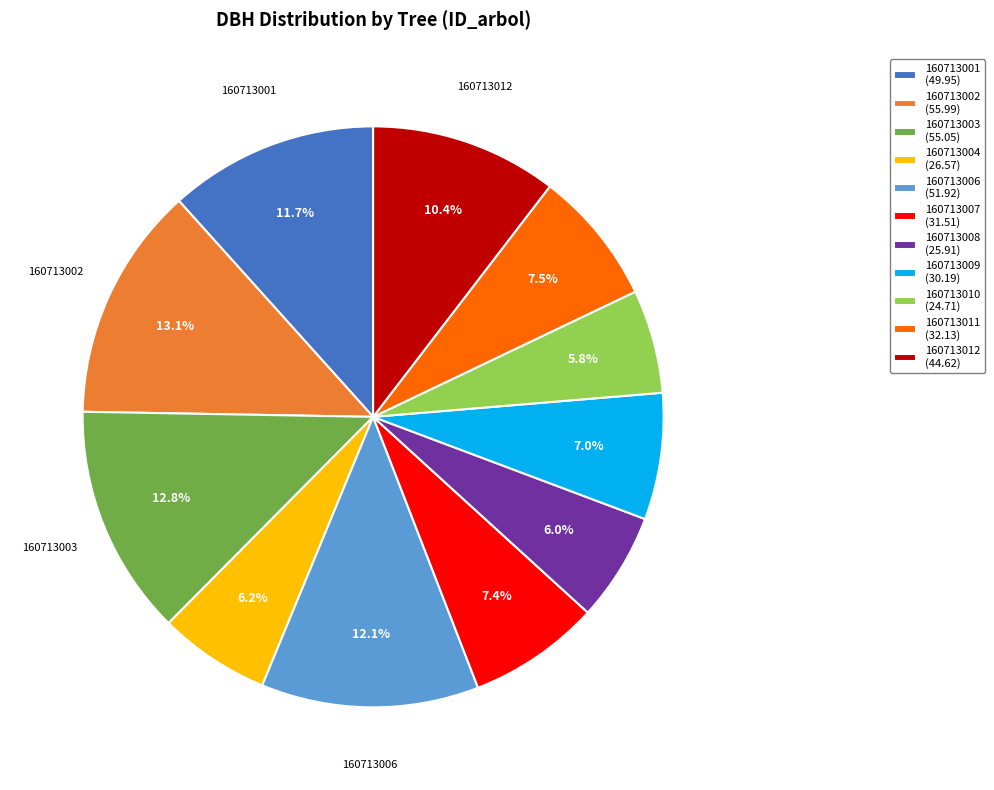

How much of the chart is everything except 160713001?

88.3%